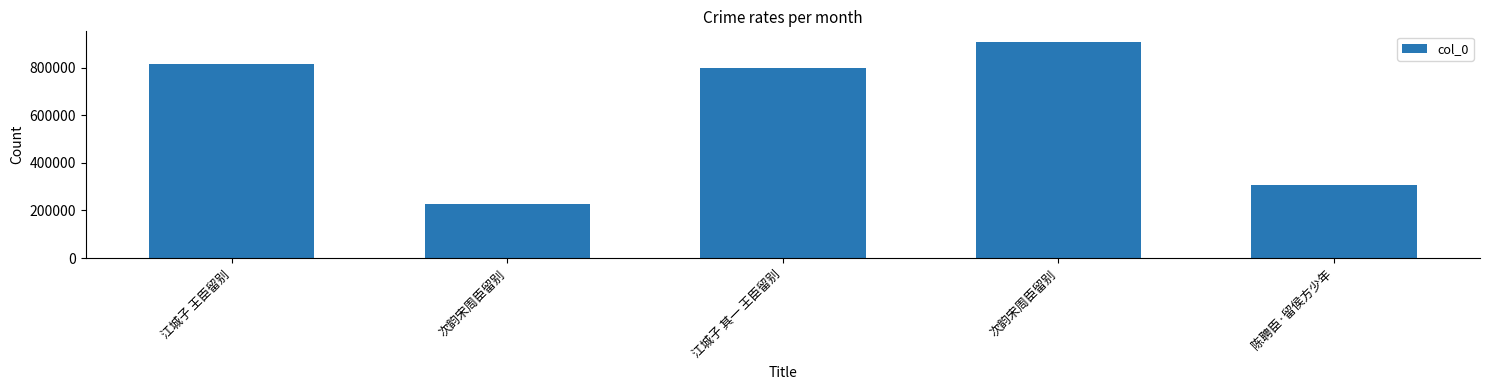

Read the value at 次韵宋周臣留别, to the nearest 10.

906560